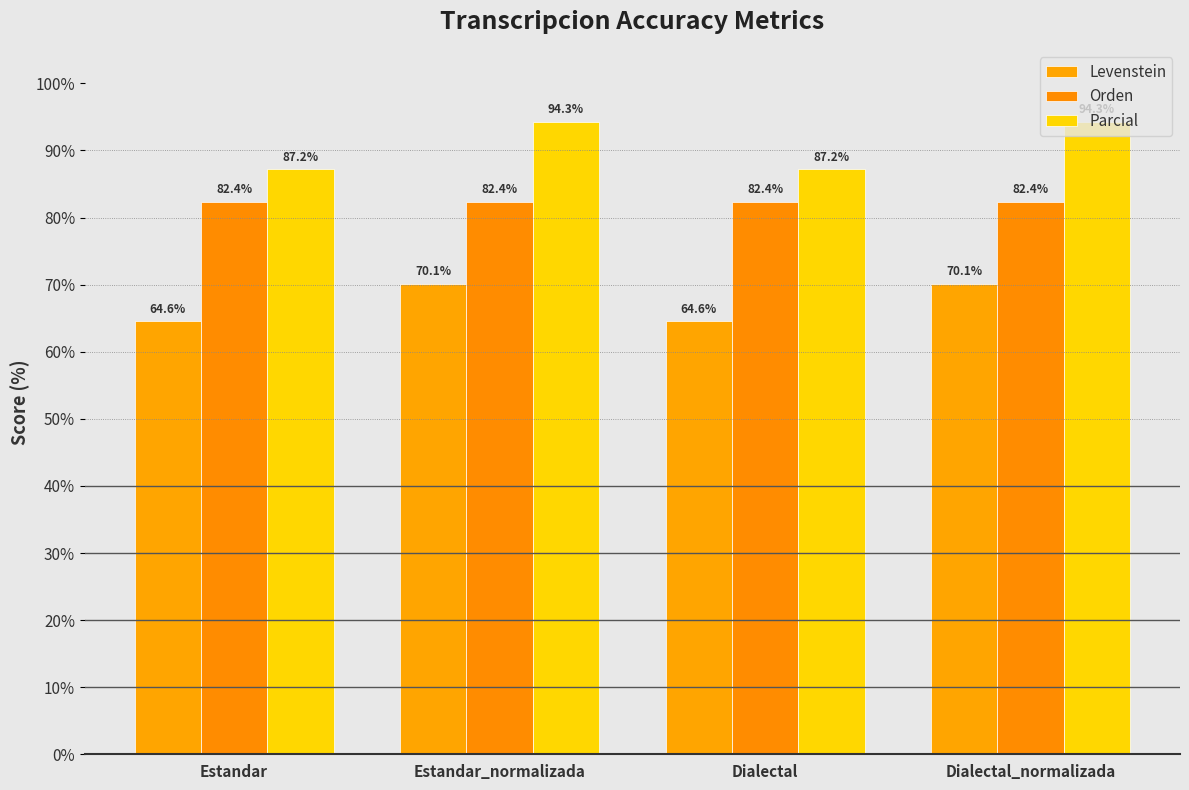

Is it true that Levenstein equals 113.7 at Estandar_normalizada?

False